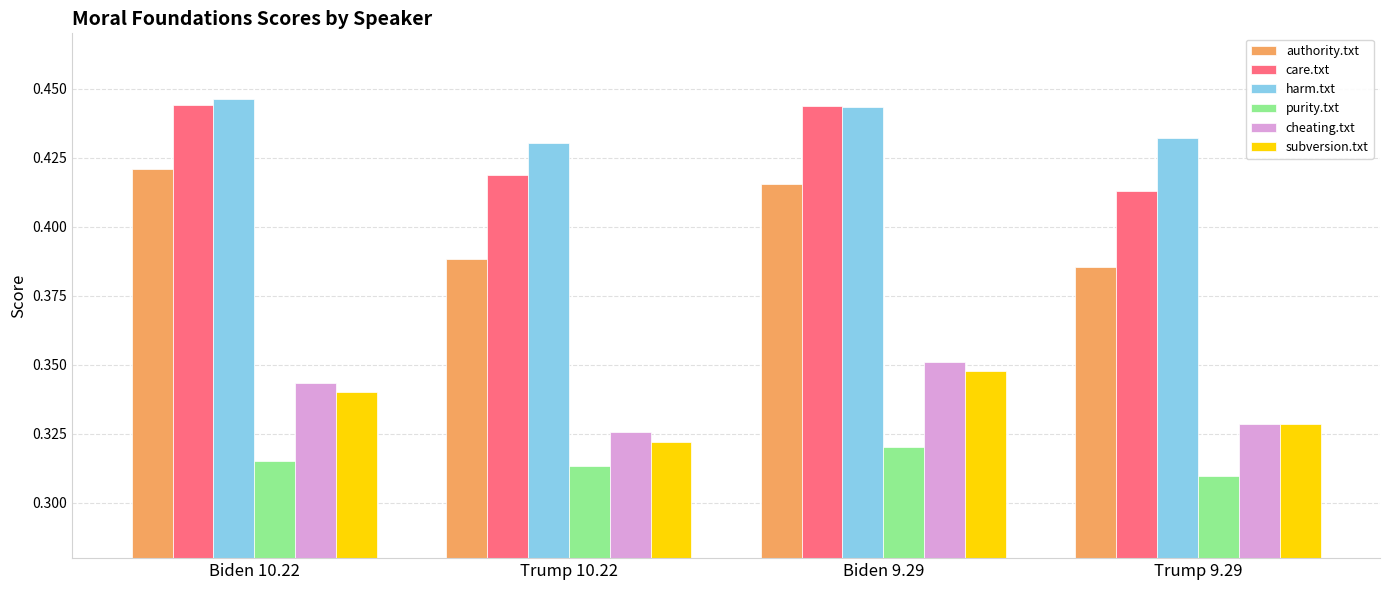

Between Biden 10.22 and Trump 9.29, which series saw the biggest shift?

authority.txt